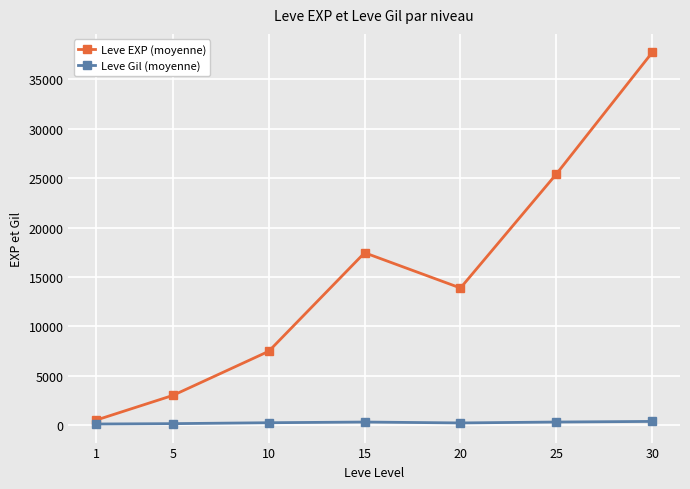

True or false: Leve EXP (moyenne) and Leve Gil (moyenne) intersect in this chart.

False